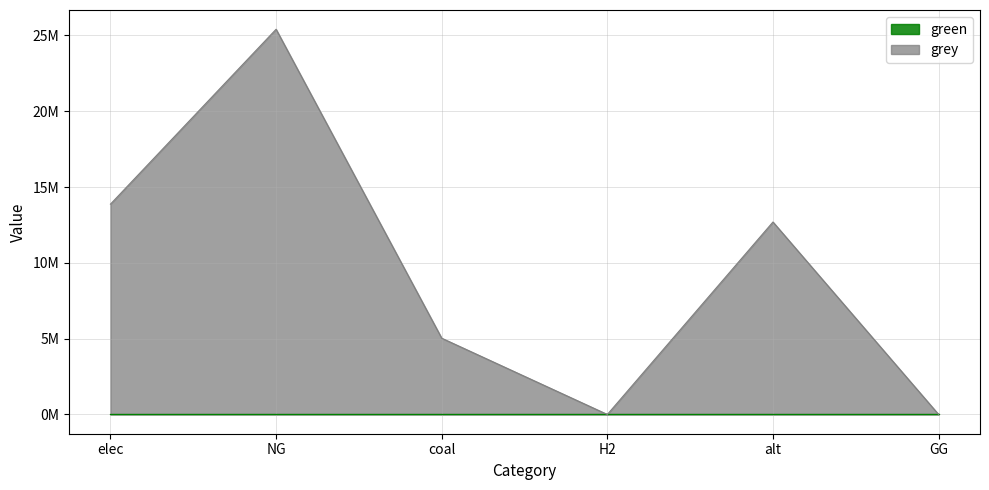

Rank the categories by value from lowest to highest.

H2, GG, coal, alt, elec, NG